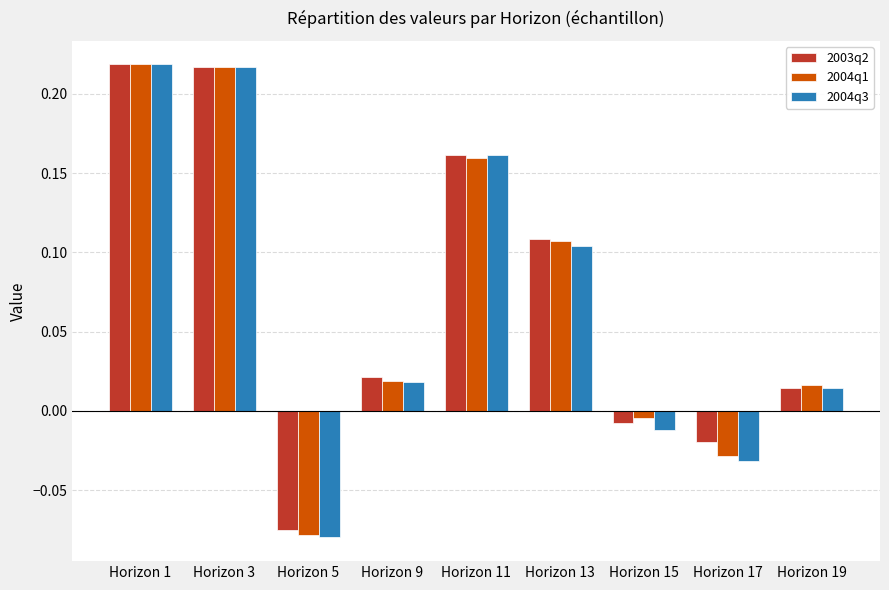

At how many categories does at least one series exceed 0?

6